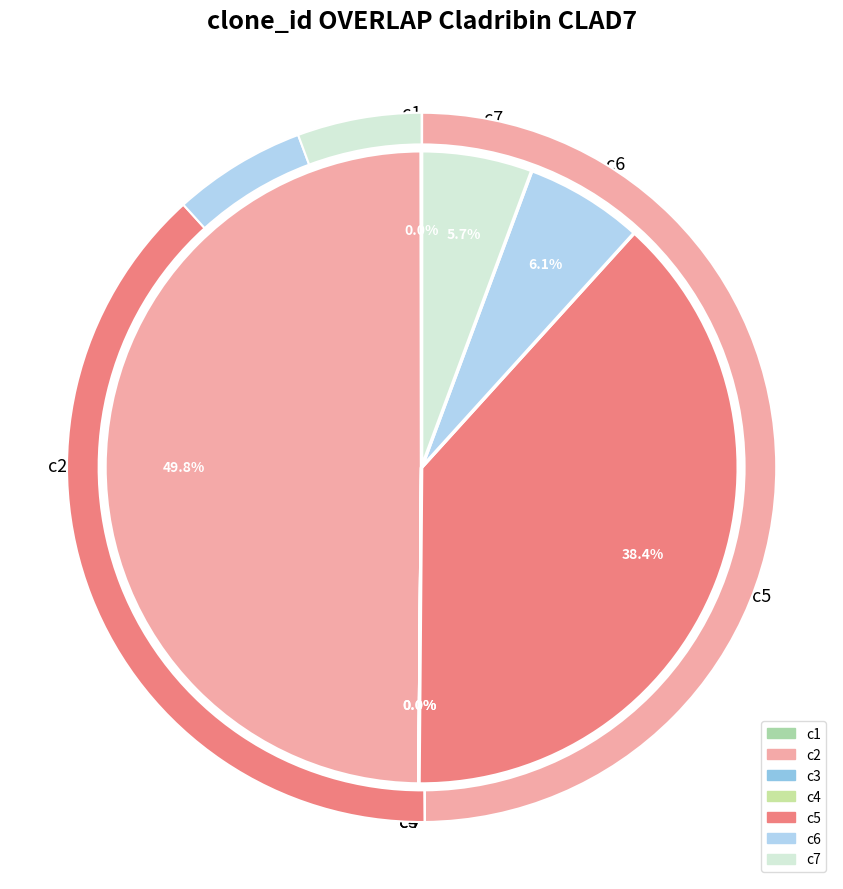

Is the sum of c2 and c6 greater than half?

Yes